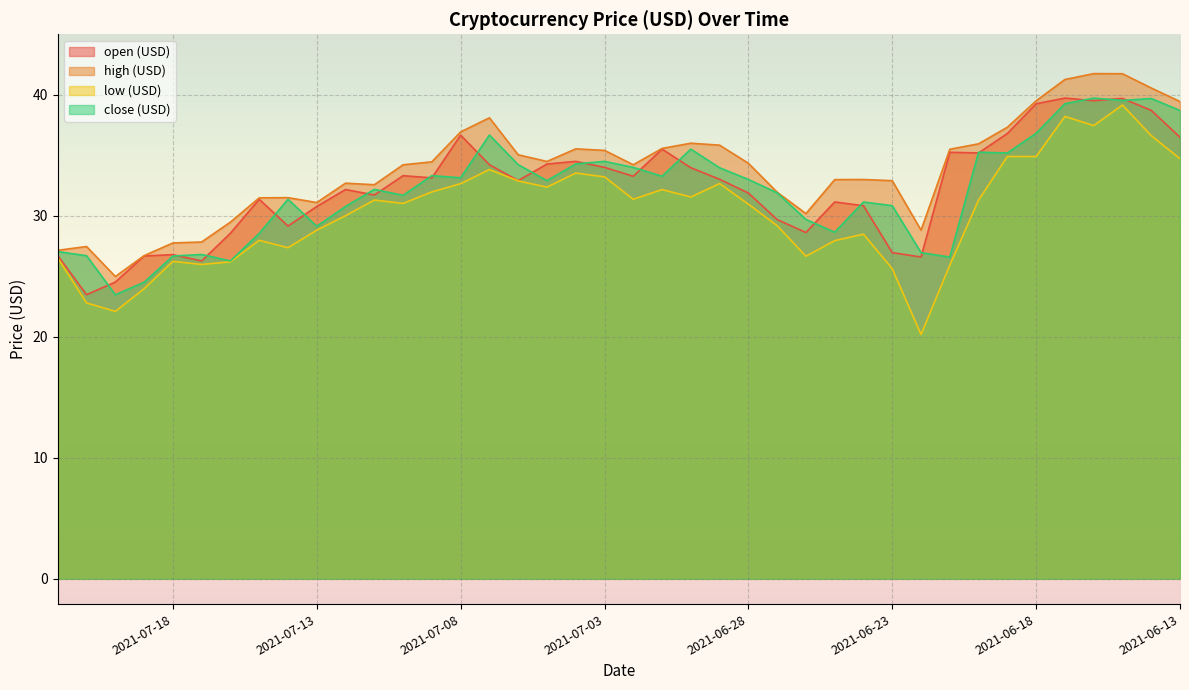

What position from the right is 2021-06-13?

1